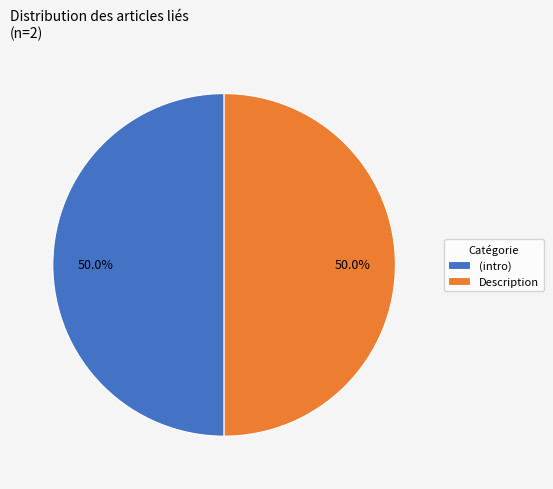

Is the sum of (intro) and Description greater than half?

Yes